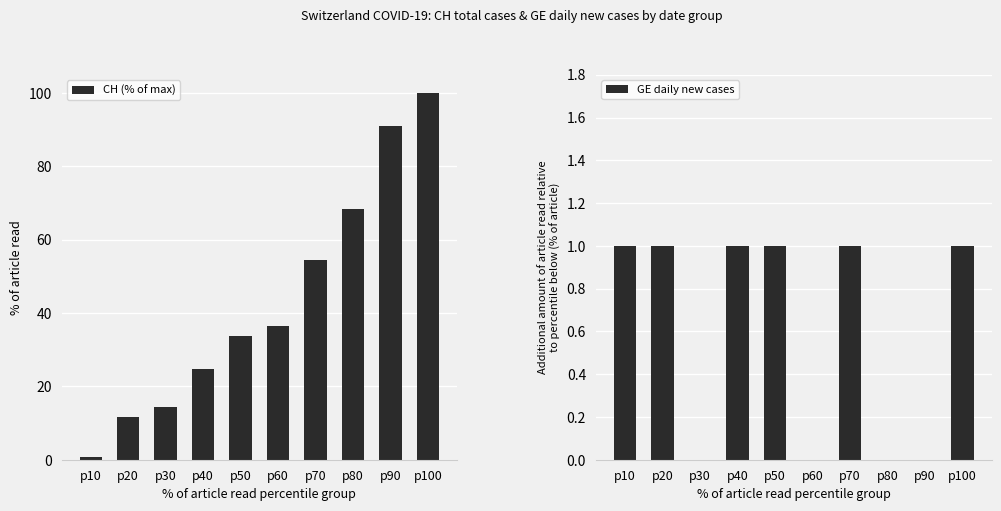

Between p40 and p100, which series saw the biggest shift?

CH (% of max)